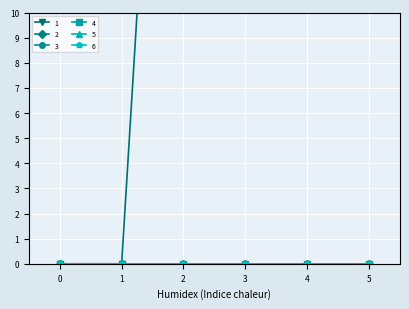

Between 4 and 1, which is larger?

4